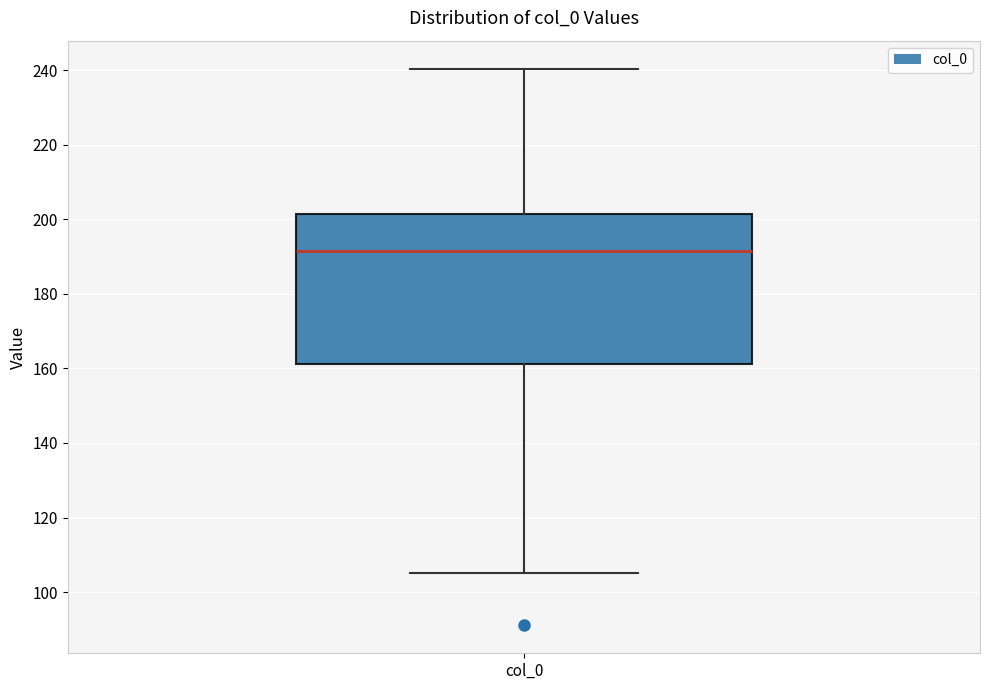

Where does the upper whisker of the box for col_0 end on the y-axis? The values are not printed on the chart, so give them approximately, as read against the axis.

240